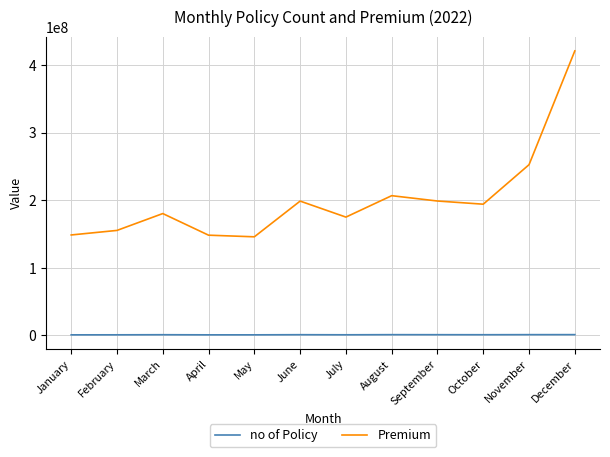

How many lines are shown in the chart?

2